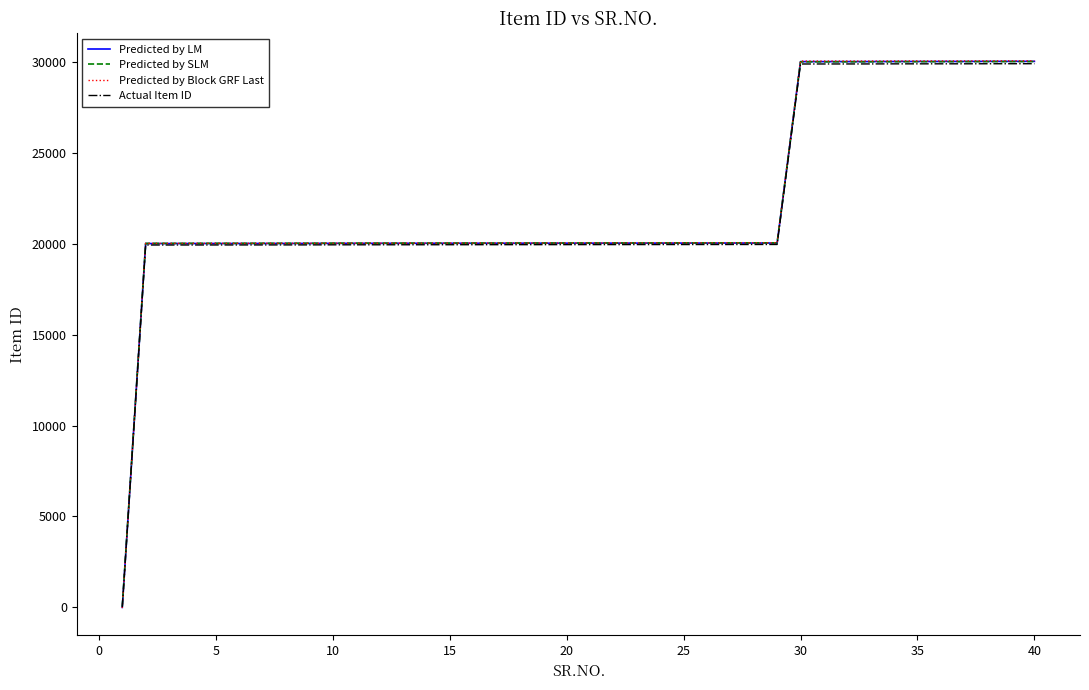

Which series has the largest range (max minus min)?

Predicted by Block GRF Last